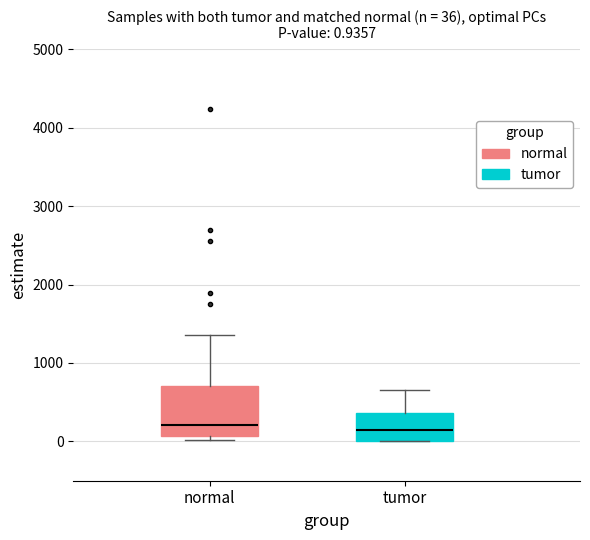

Comparing the boxes themselves (not the whiskers), which one is the tallest?

normal